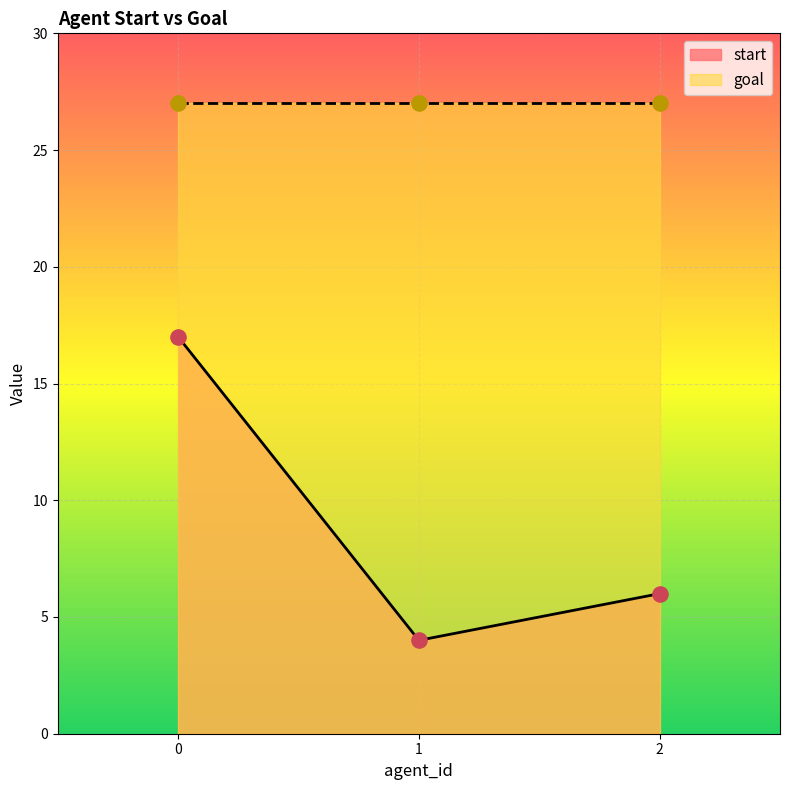

What is the change in value from 0 to 1?

-13